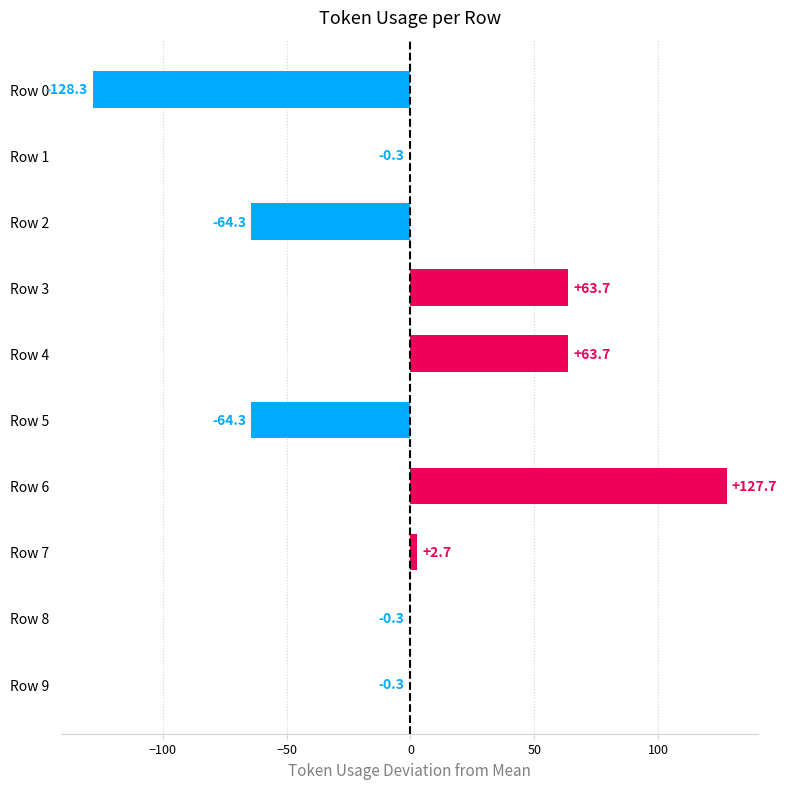

What is the maximum value shown in the chart?

127.7